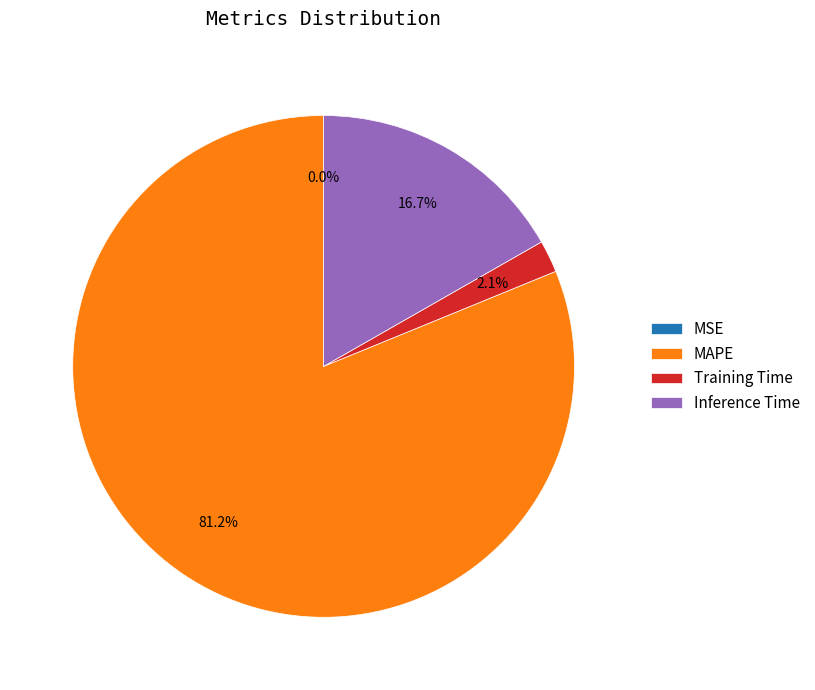

Which slice is the largest?

MAPE